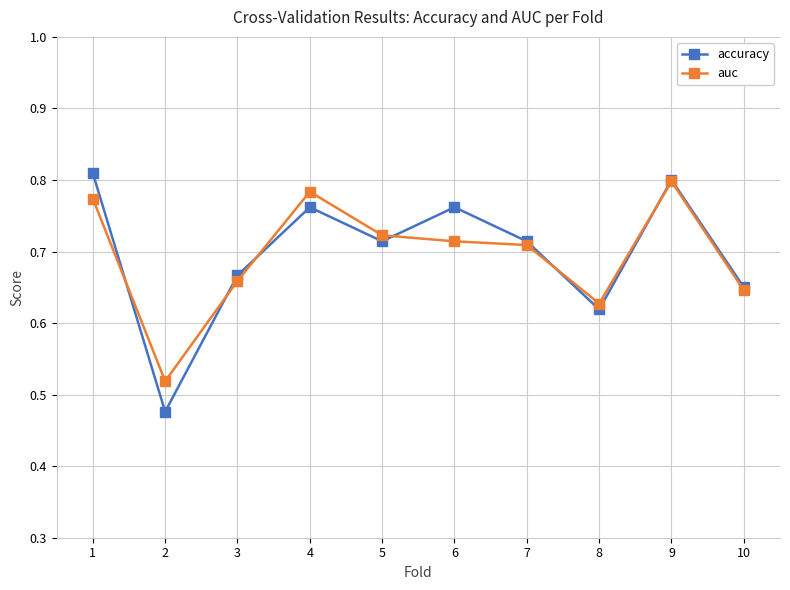

True or false: accuracy has more than 0 points higher than both neighbors.

True